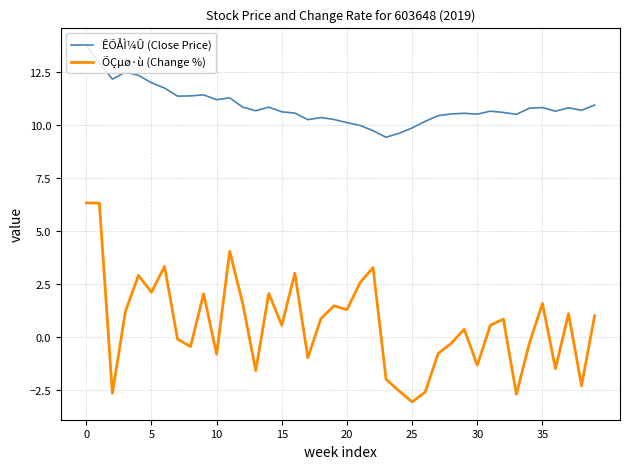

Which series has the largest total across all categories?

ÊÕÅÌ¼Û (Close Price)